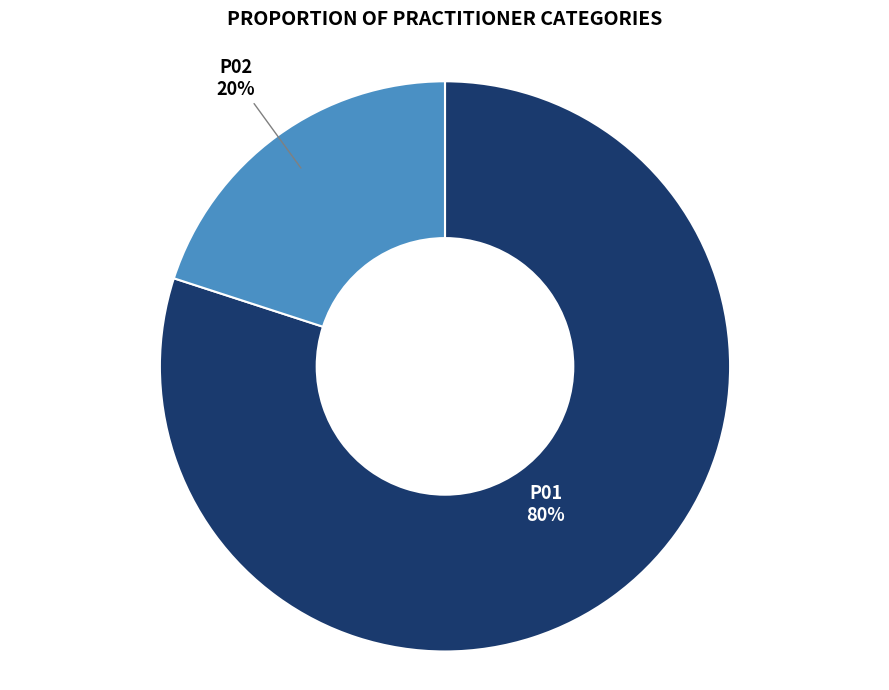

Combined, do P02 and P01 account for over 50%?

Yes